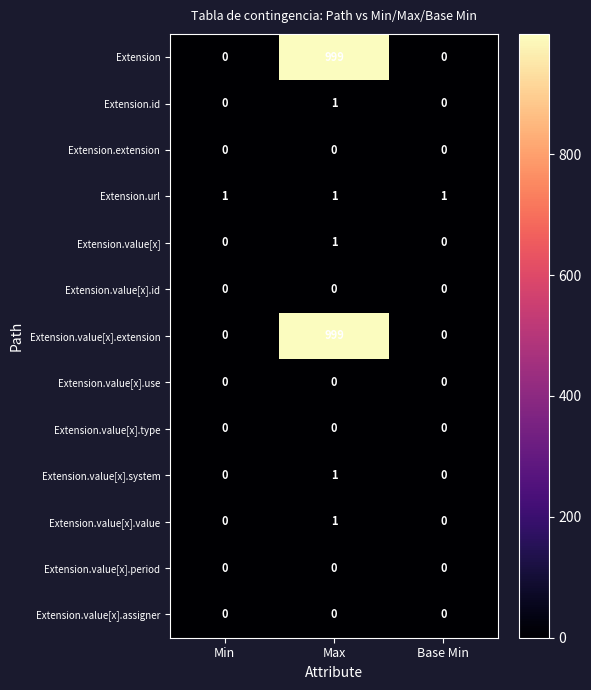

Is it true that Extension.value[x].assigner equals 0 at Base Min?

True